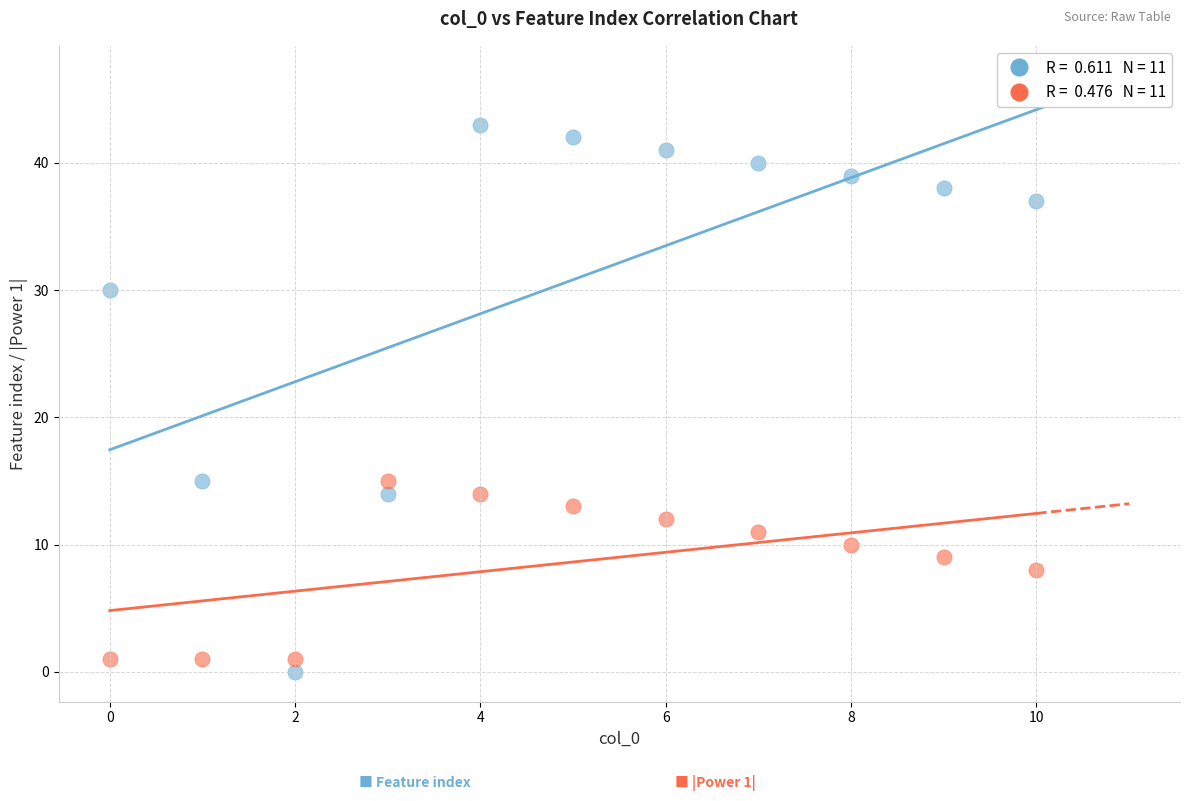

Across all data points, what is the range of Y values (max minus min)?

43